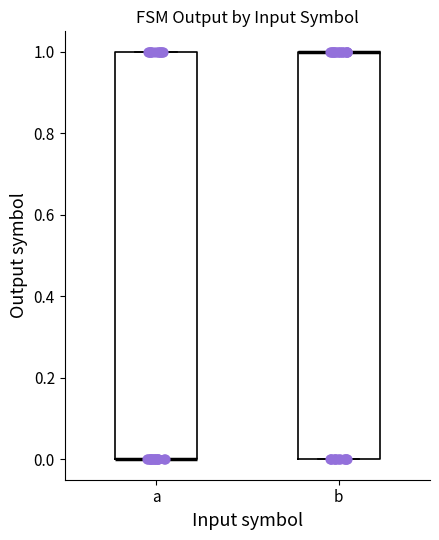

Reading left to right, read every box against the y-axis: the position of its median line, the range the box covers, and the ends of its whiskers. The values are not printed on the chart, so give them approximately, as read against the axis.

a: median 0 (drawn on the box's lower edge), box 0 to 1, whiskers 0 to 1
b: median 1 (drawn on the box's upper edge), box 0 to 1, whiskers 0 to 1